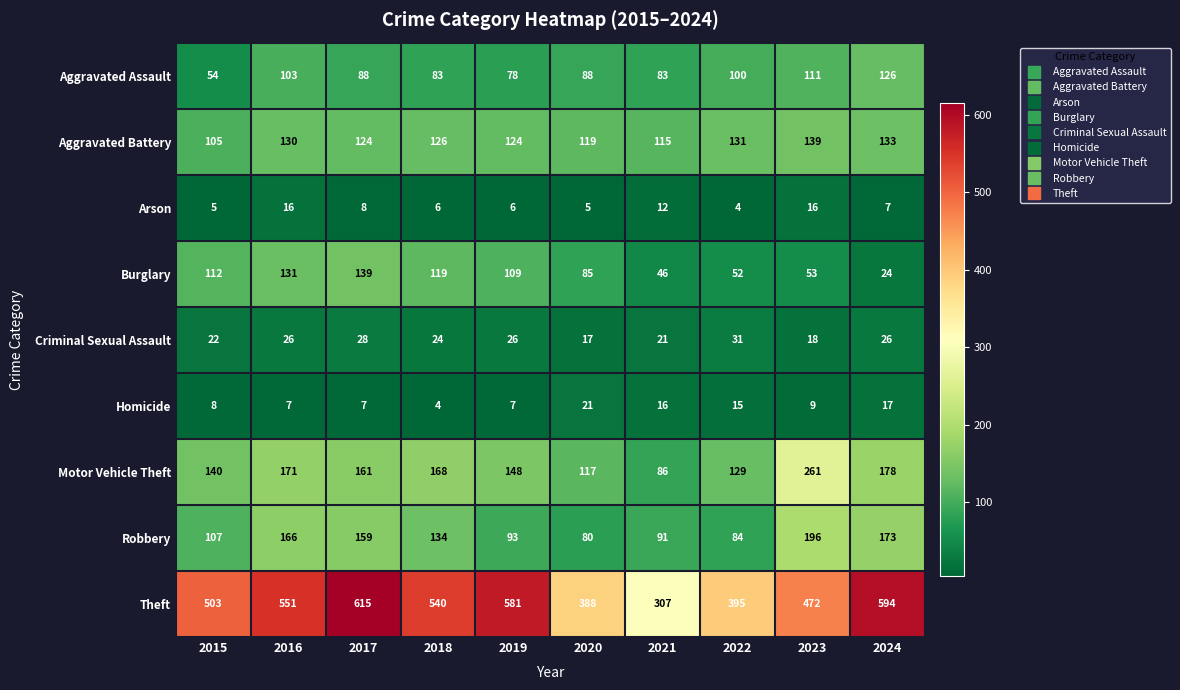

Which series has the largest total across all categories?

Theft